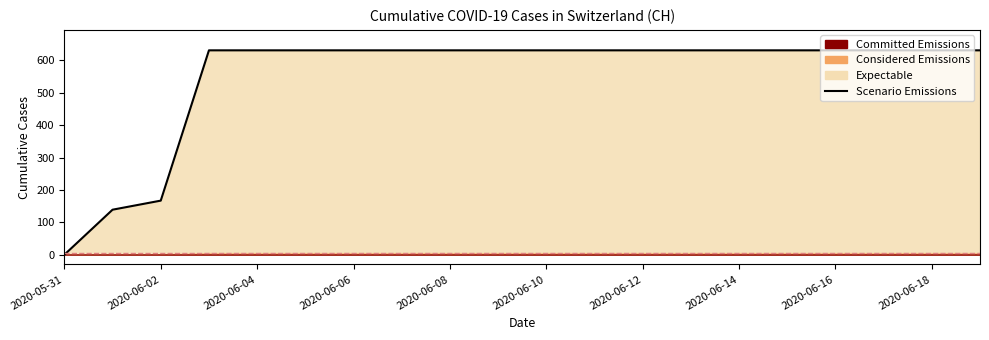

True or false: there are more than 1 points higher than both neighbors.

False